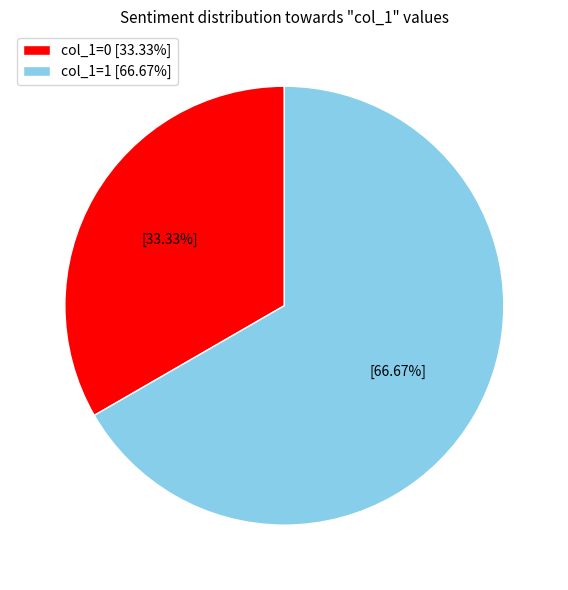

Which has a higher value, col_1=1 [66.67%] or col_1=0 [33.33%]?

col_1=1 [66.67%]